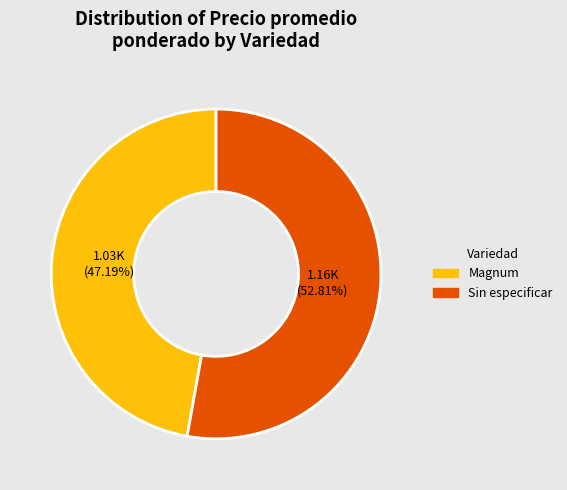

To the nearest percent, what is the average slice percentage?

50%